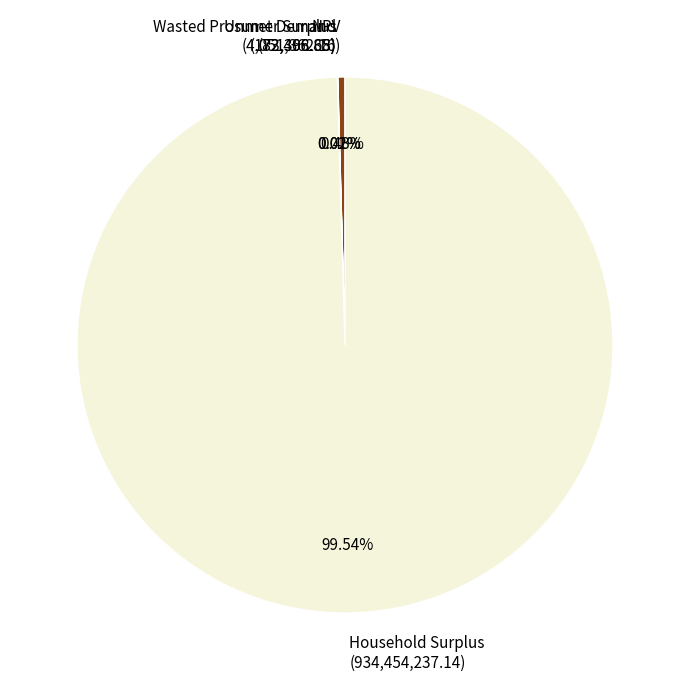

Does Household Surplus (934,454,237.14) account for over 50% of the chart?

Yes